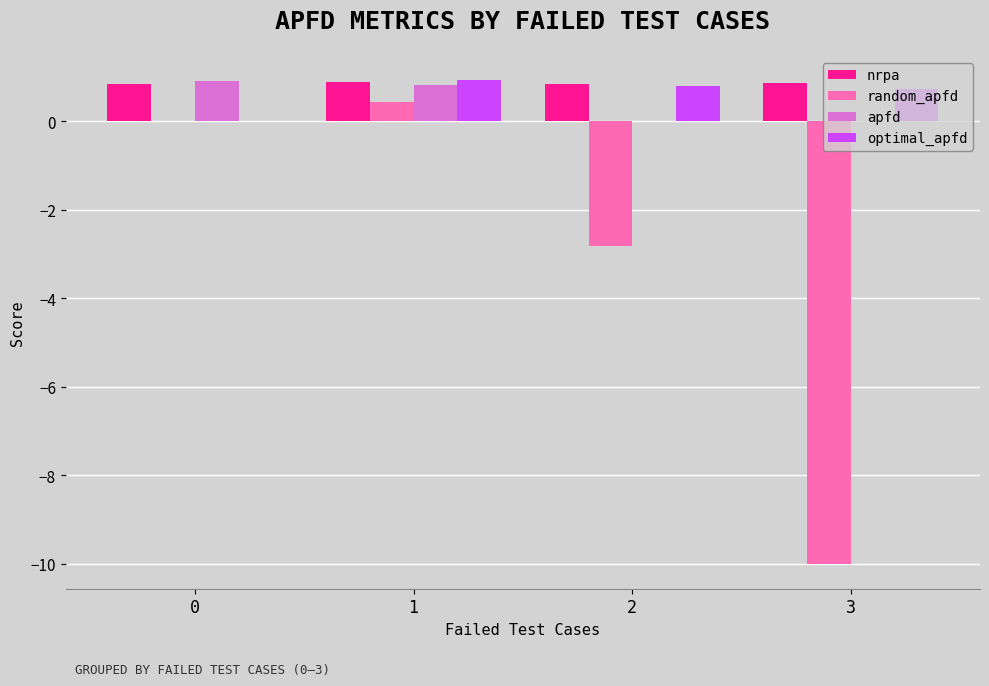

What is the sum of all apfd values?

1.7